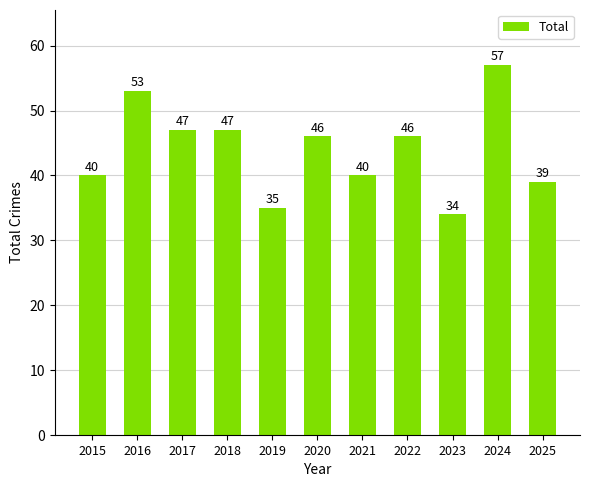

Which has a higher value, 2023 or 2020?

2020